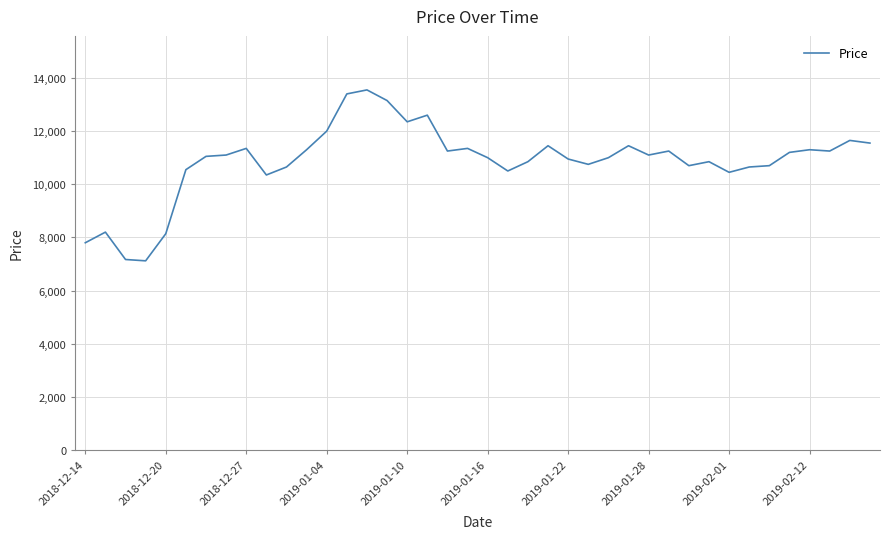

What is the difference between the maximum and minimum values?

6430